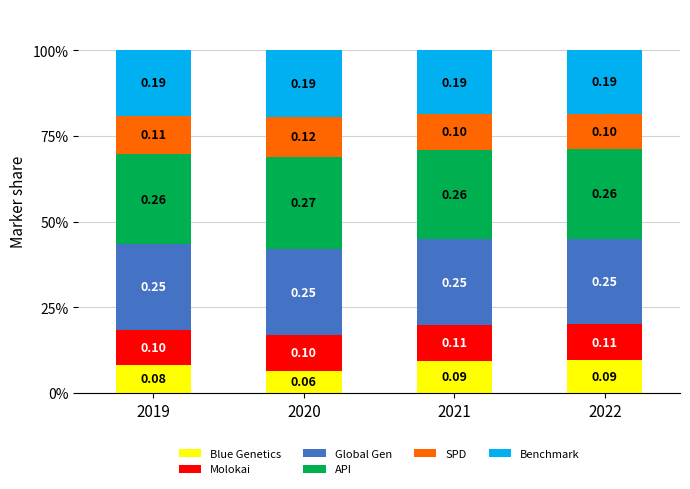

Are the bars horizontal?

No